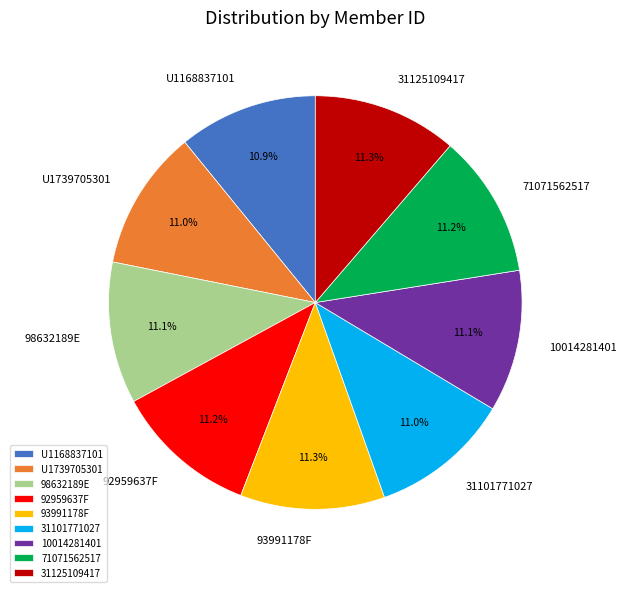

What portion of the pie excludes U1739705301?

89.0%